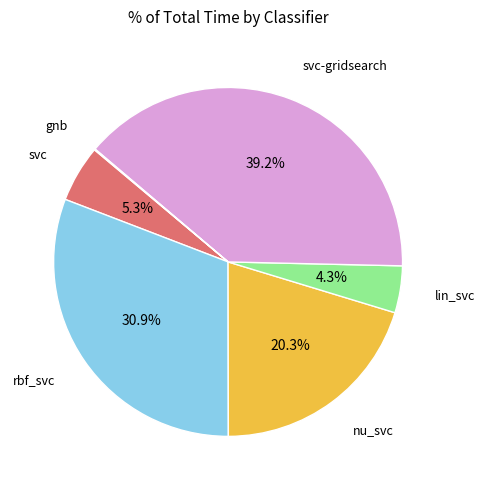

Is there any slice that represents more than half of the pie?

No